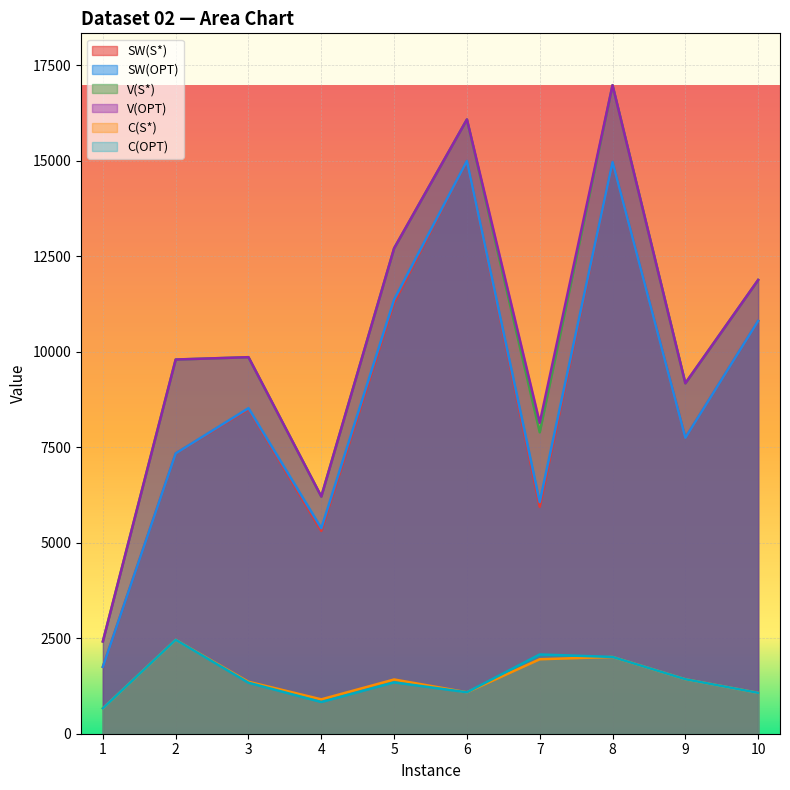

True or false: C(S*) and V(S*) intersect in this chart.

False